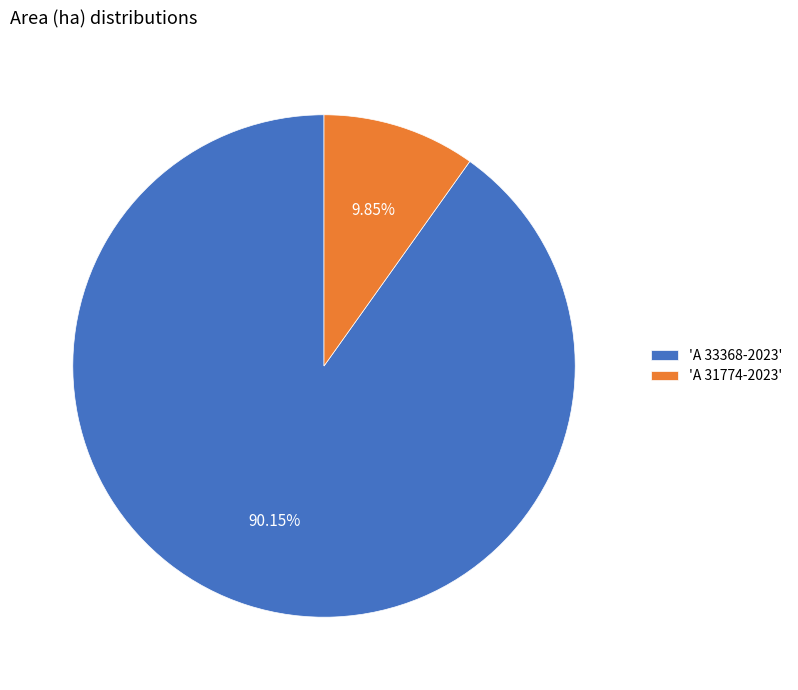

Combined, do 'A 31774-2023' and 'A 33368-2023' account for over 50%?

Yes